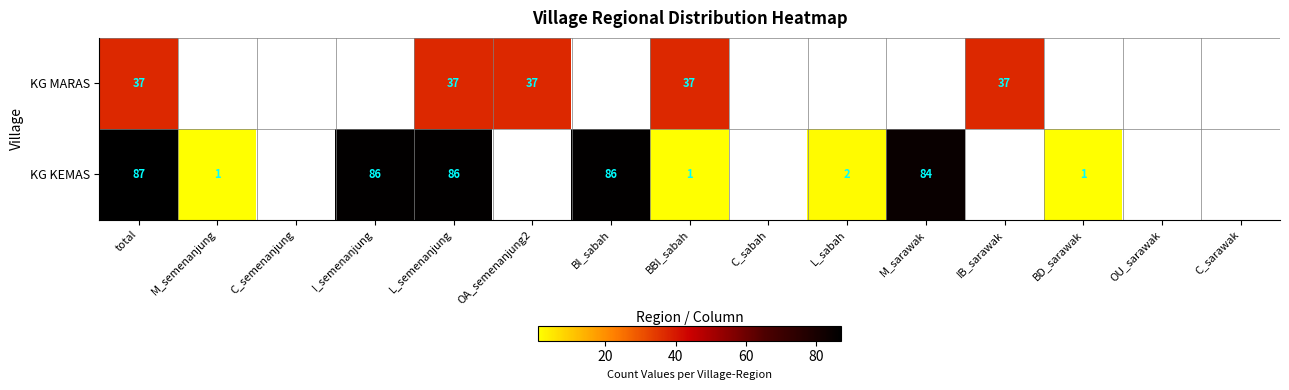

True or false: KG MARAS has a value of 37 at BBI_sabah.

True